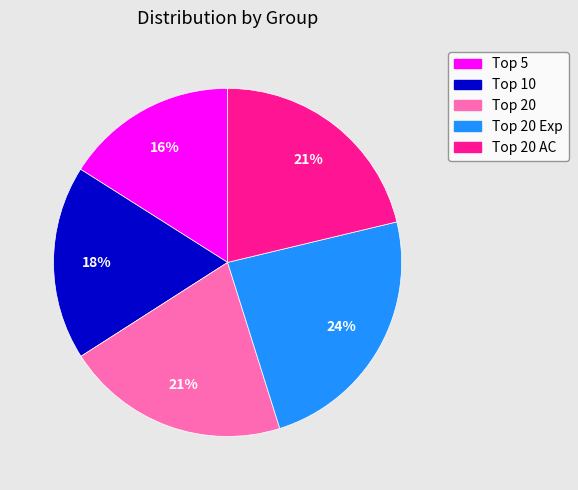

How many slices are in this pie chart?

5